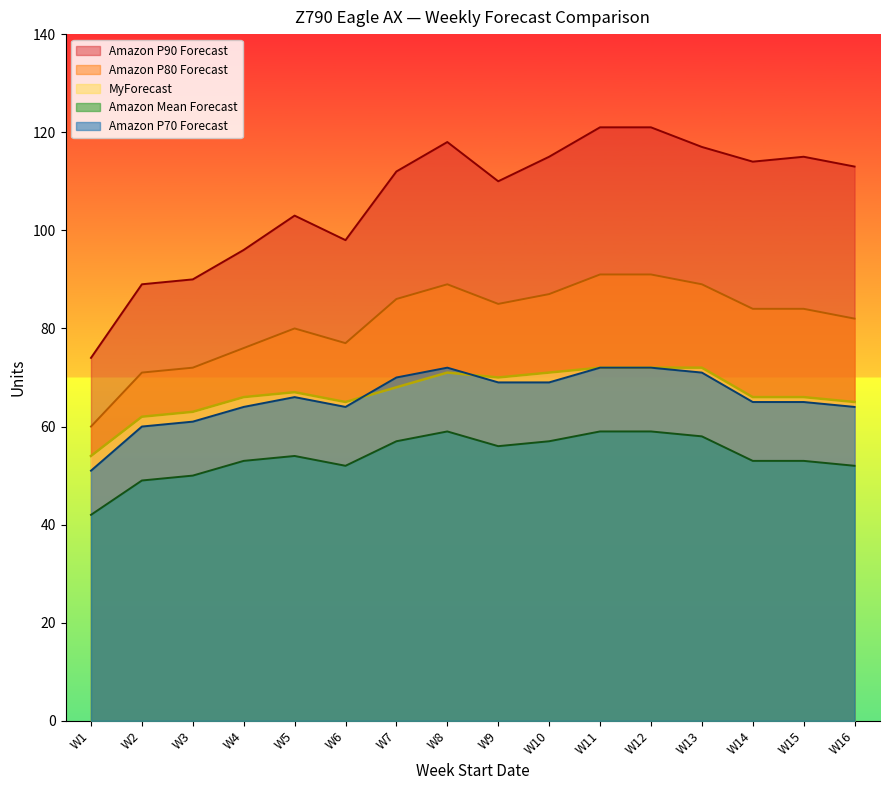

Read the Amazon P90 Forecast value at W5.

103